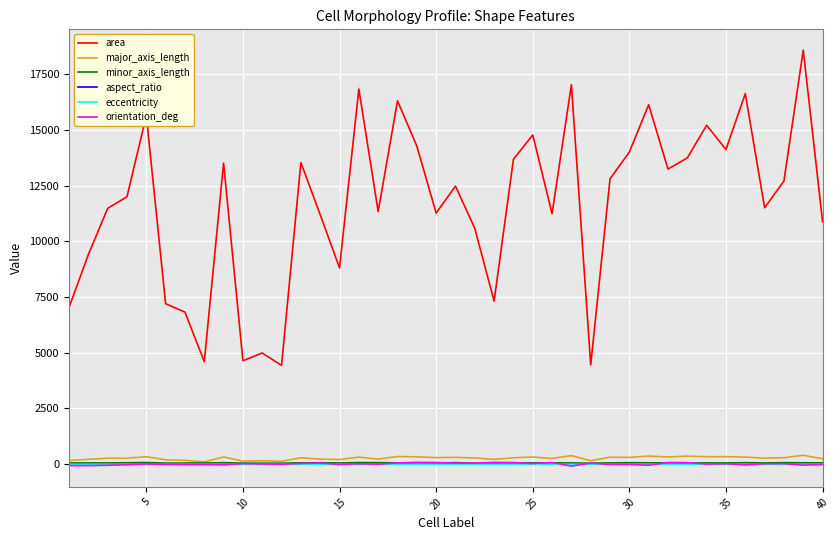

What is the highest value of the orientation_deg series?

81.1